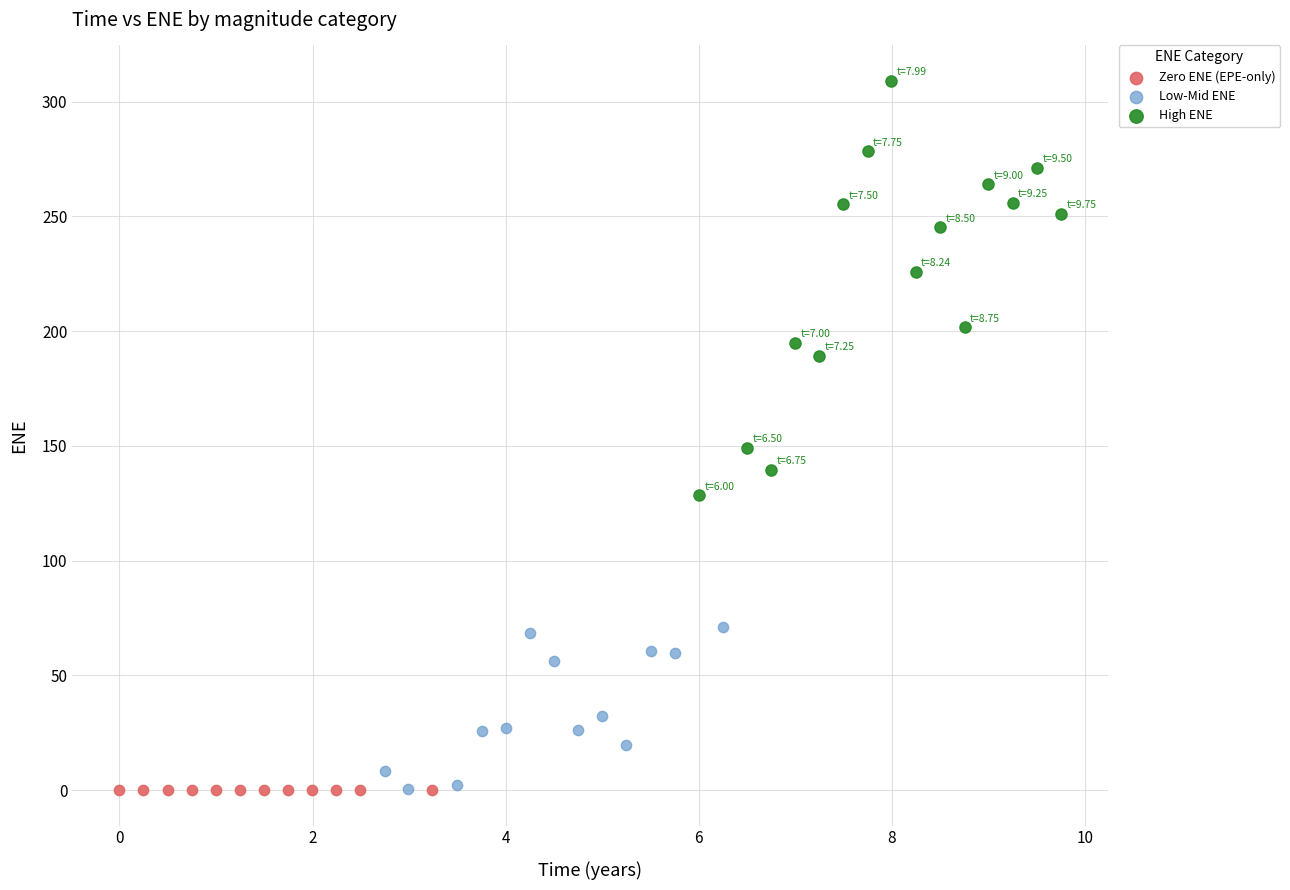

Which series contains the highest Y value?

High ENE